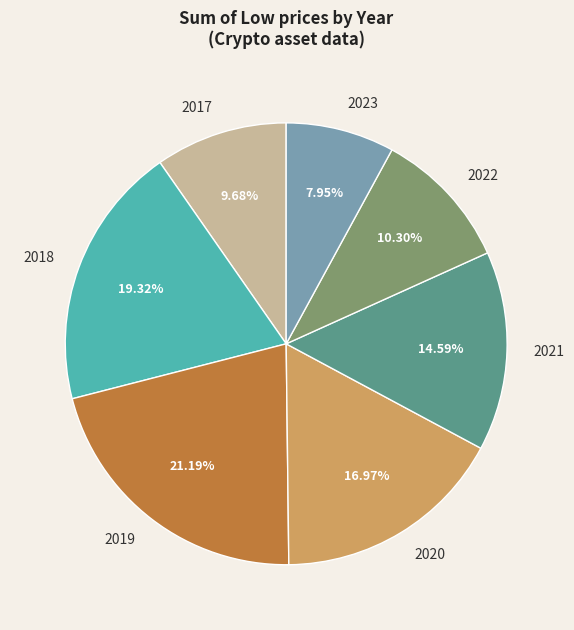

Rank the categories by value from highest to lowest.

2019, 2018, 2020, 2021, 2022, 2017, 2023